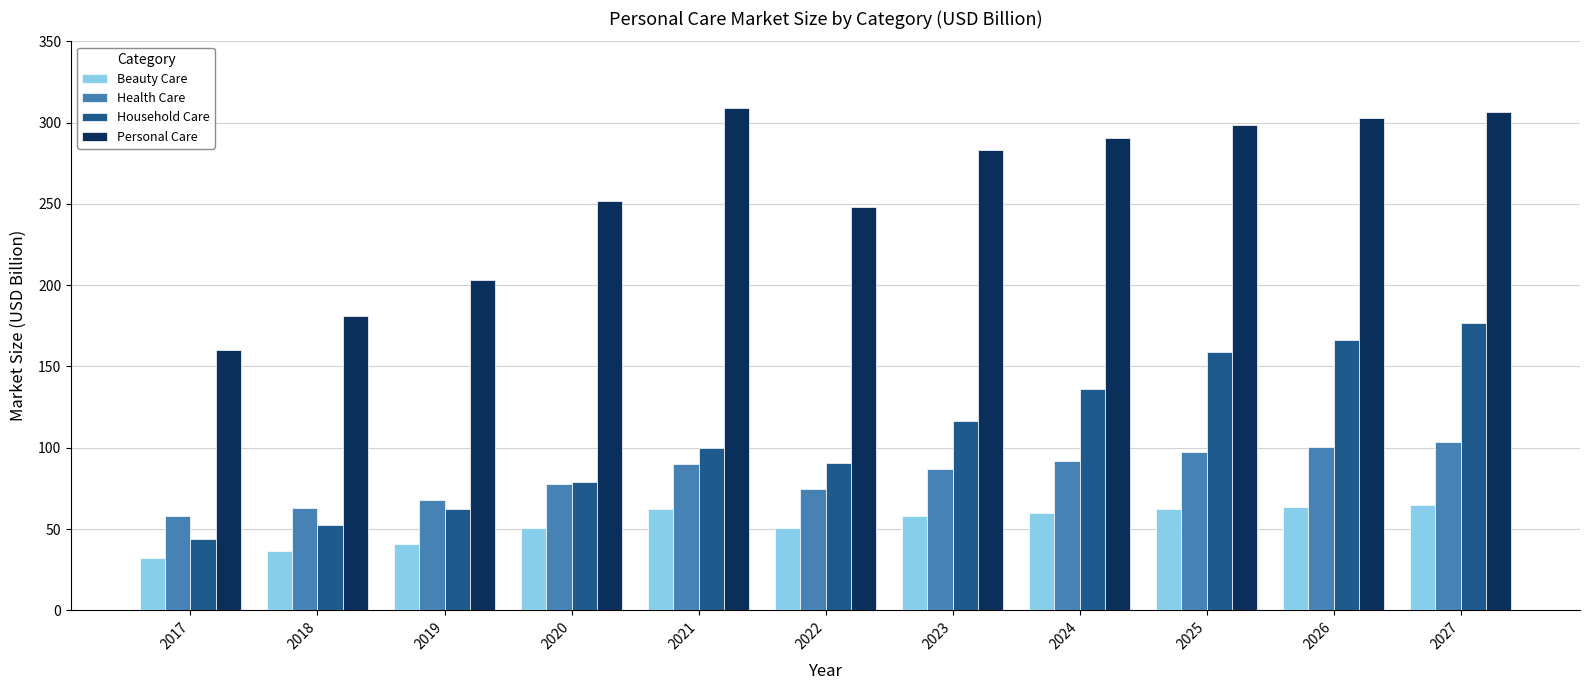

What is the sum of all Personal Care values?

2833.7